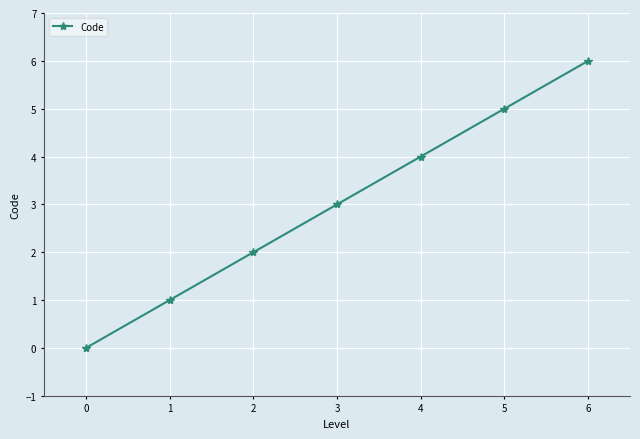

List the labels in order of value, largest first.

6, 5, 4, 3, 2, 1, 0